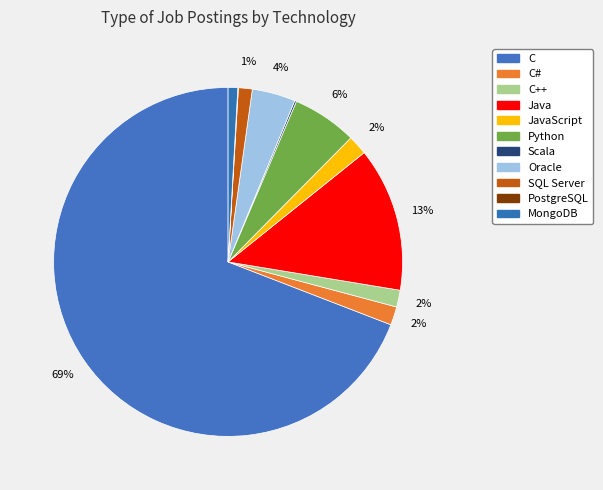

What is the majority slice?

C